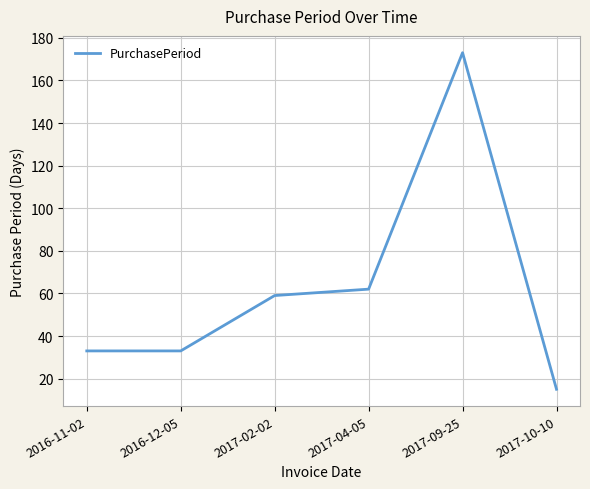

What is the difference between the maximum and second lowest values?

140